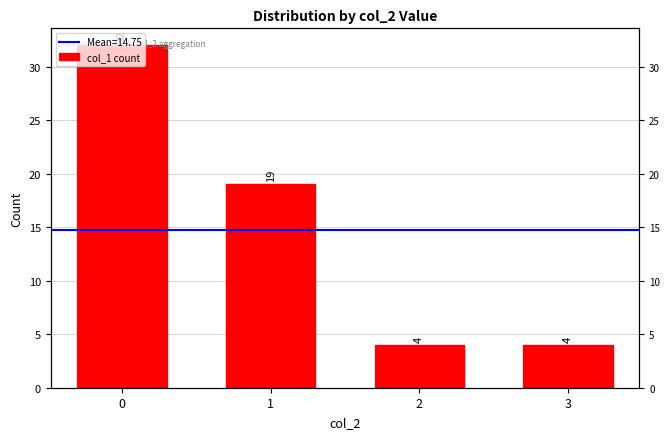

What is the ratio of the value at 2 to the value at 1?

0.2